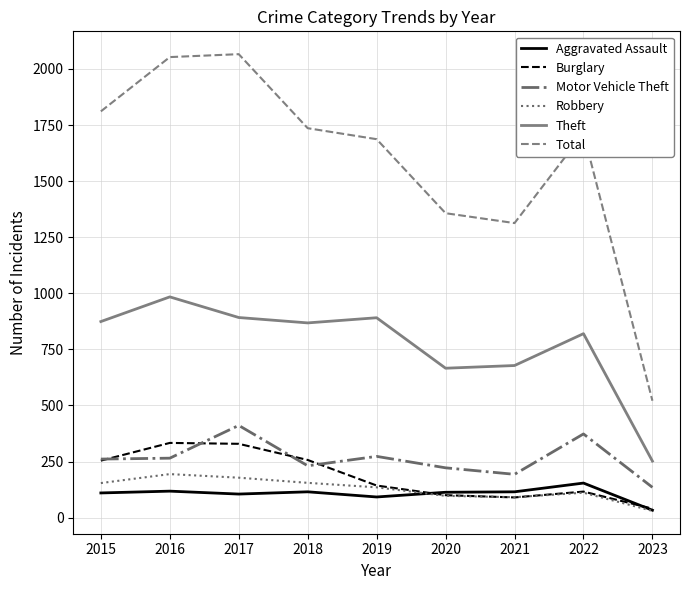

Which series changed the most between 2017 and 2020?

Total